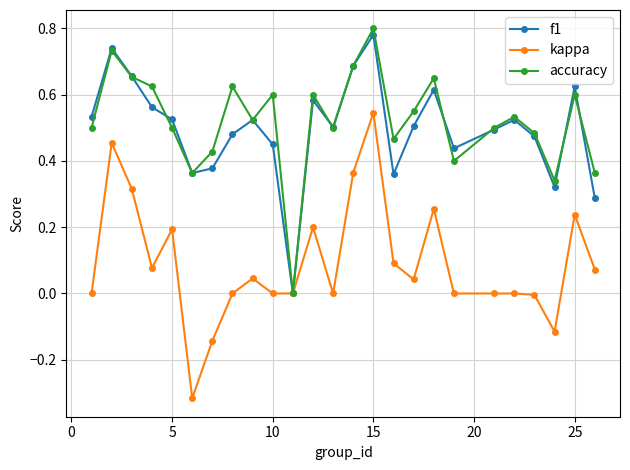

Which series has the widest spread of values?

kappa